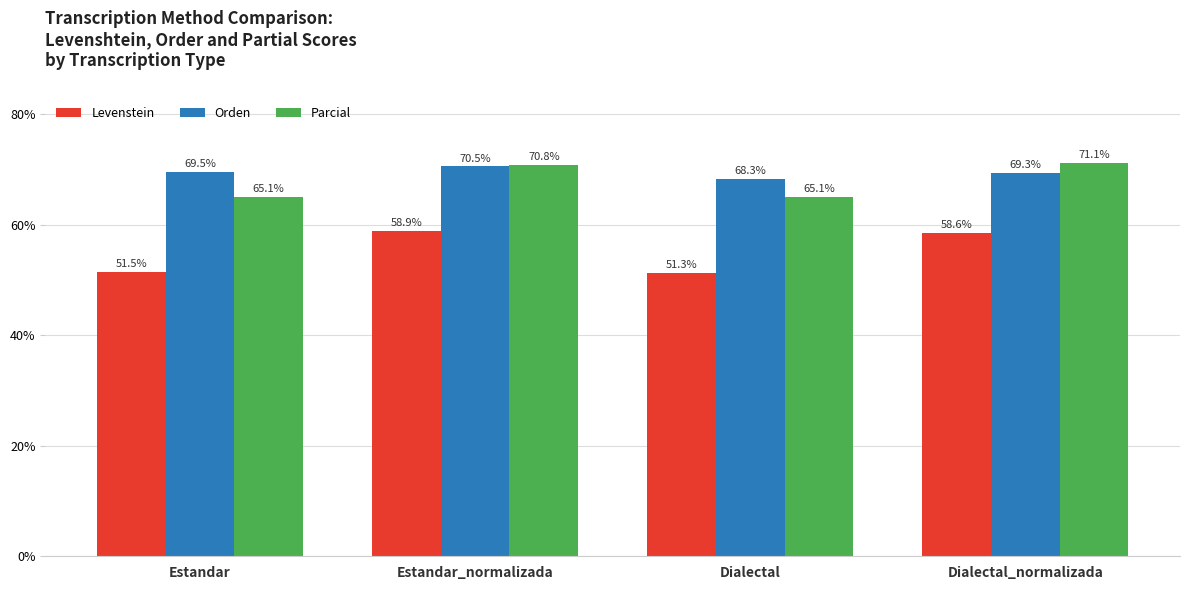

Read the Levenstein value at Estandar.

51.5